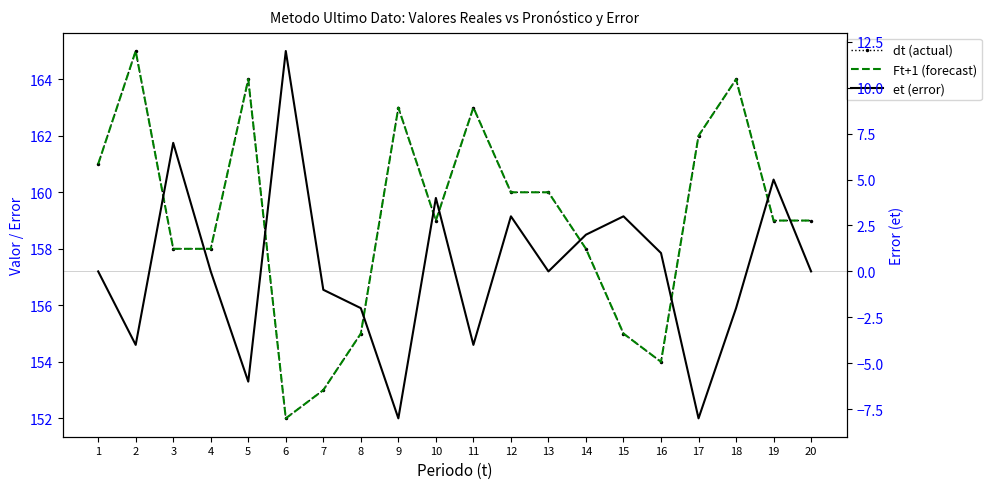

What is the lowest value of the dt (actual) series?

152